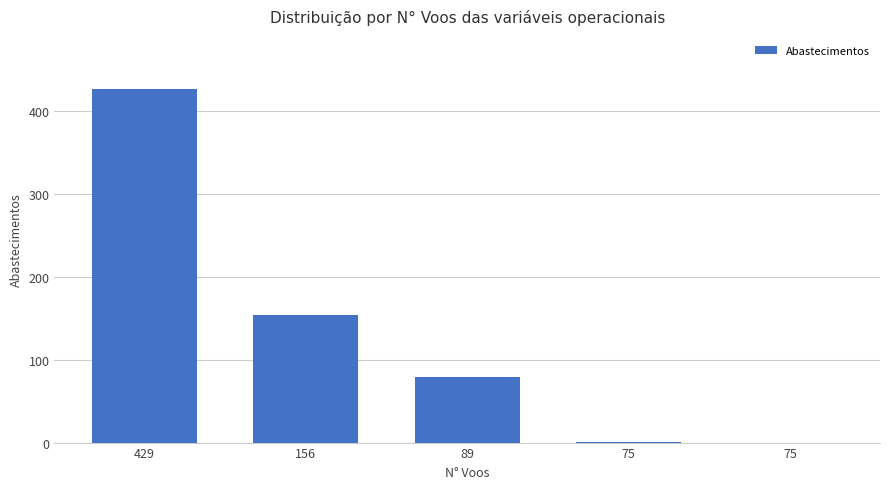

How many categories are shown in the chart?

5